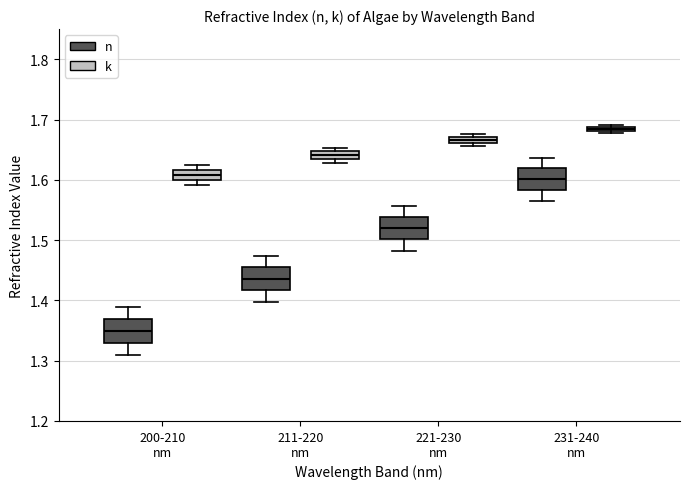

Which box has the lowest median line?

200-210 nm (n)